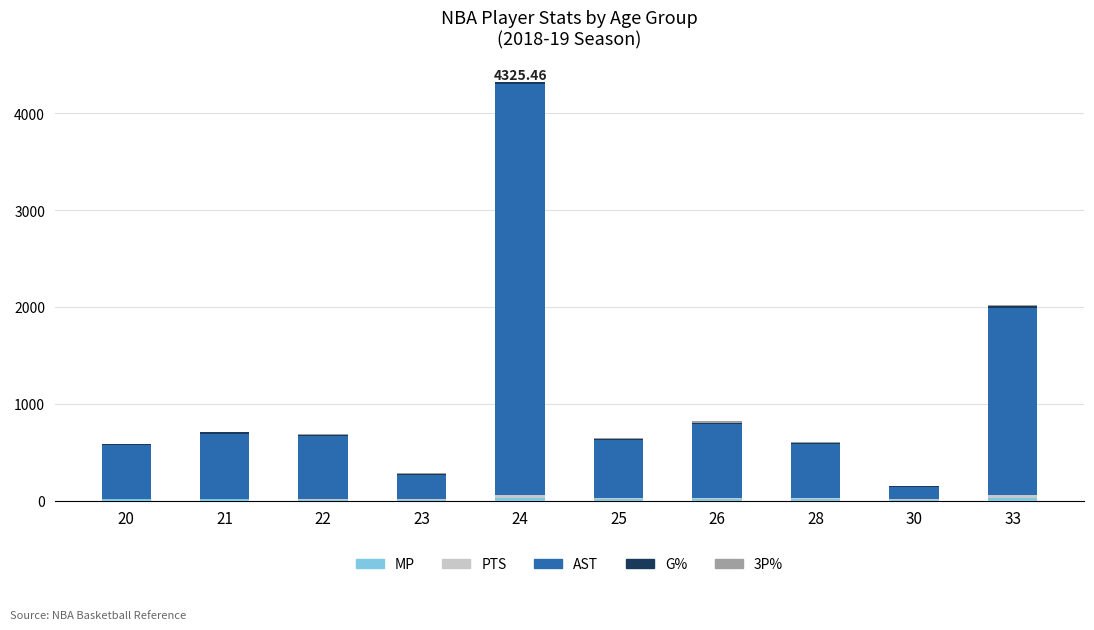

At which category is the sum across all series the highest?

24